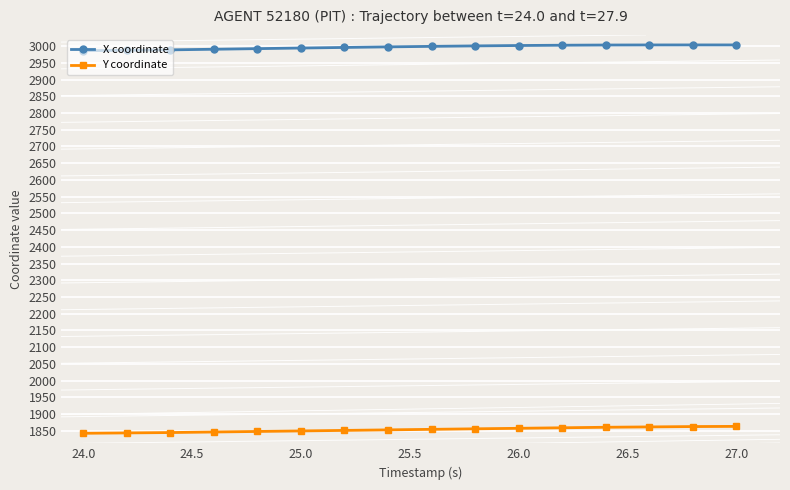

Which series has the largest total across all categories?

X coordinate